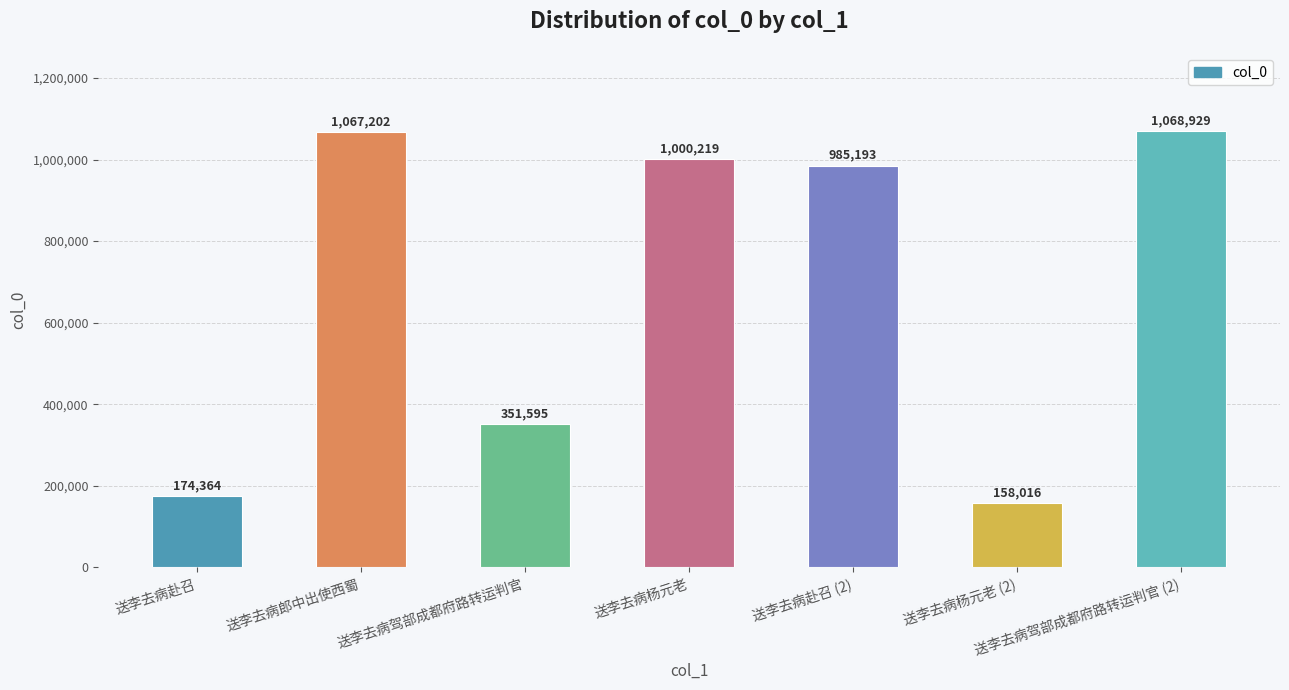

What is the greatest value displayed?

1068929